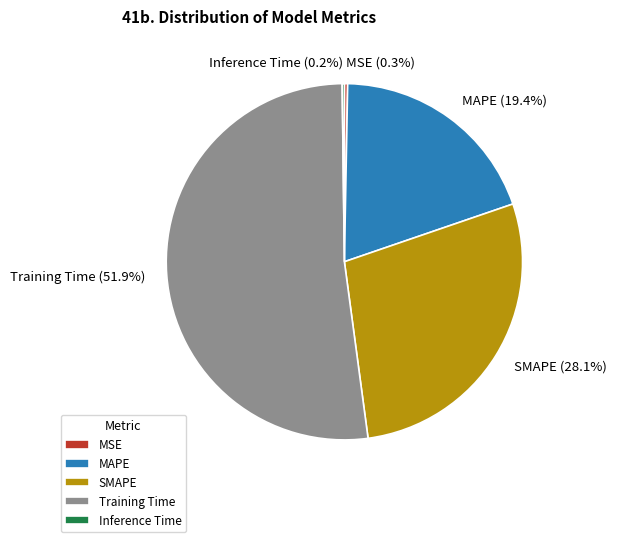

Combined, do SMAPE and Training Time account for over 50%?

Yes